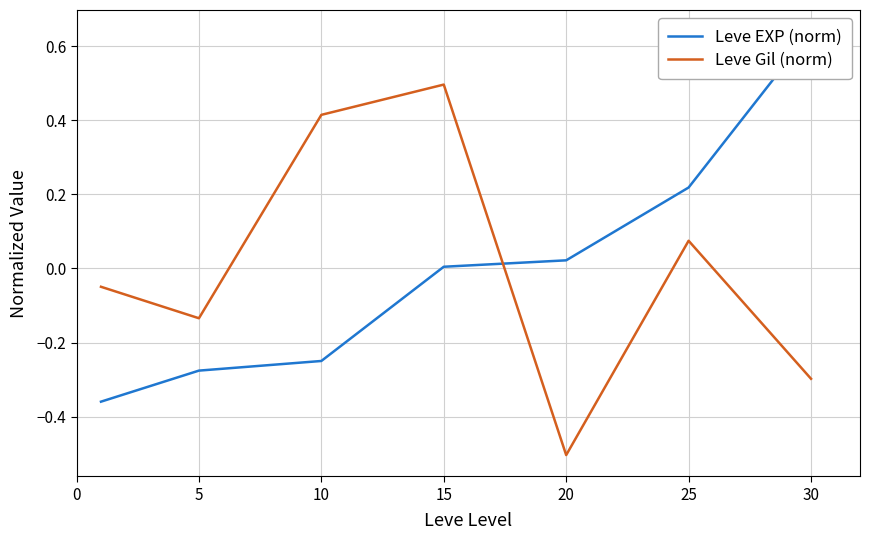

Is it true that Leve EXP (norm) equals 1.2 at 30?

False